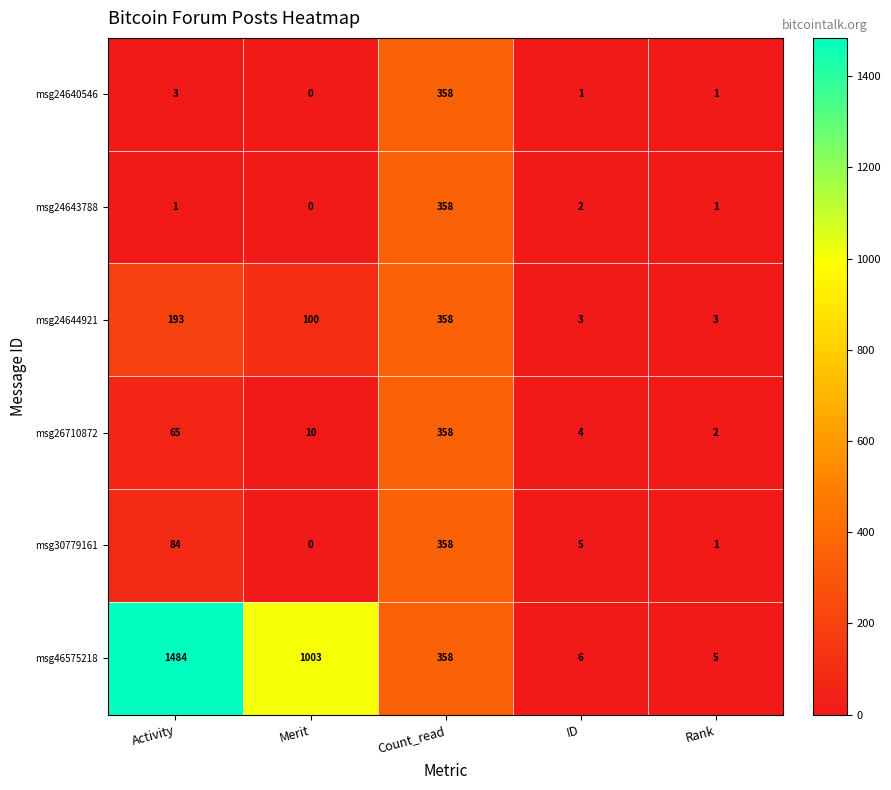

Reading left to right, list all the values displayed in this chart.

msg24640546: 3	0	358	1	1
msg24643788: 1	0	358	2	1
msg24644921: 193	100	358	3	3
msg26710872: 65	10	358	4	2
msg30779161: 84	0	358	5	1
msg46575218: 1484	1003	358	6	5